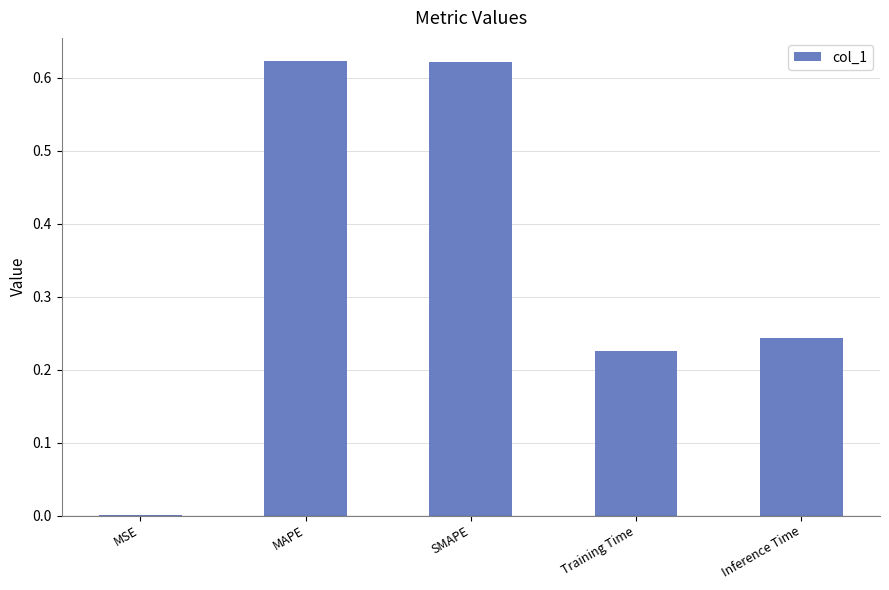

What is the change in value from SMAPE to Inference Time?

-0.4